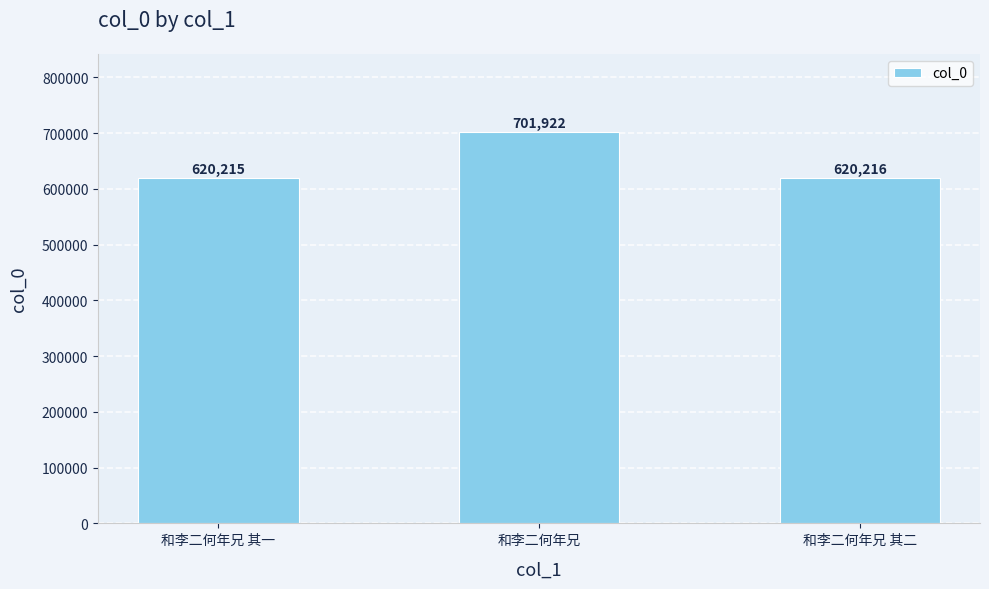

True or false: the data shows 218063 at 和李二何年兄 其二.

False